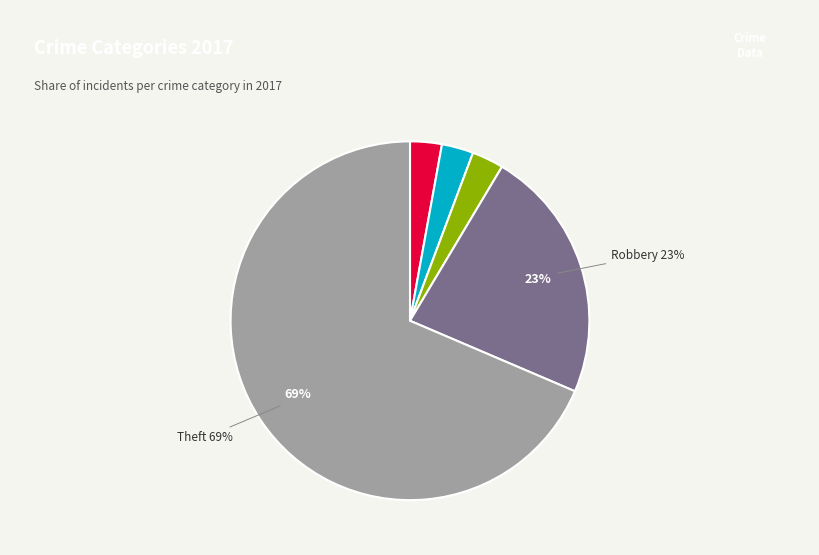

Does any single category account for the majority?

Yes